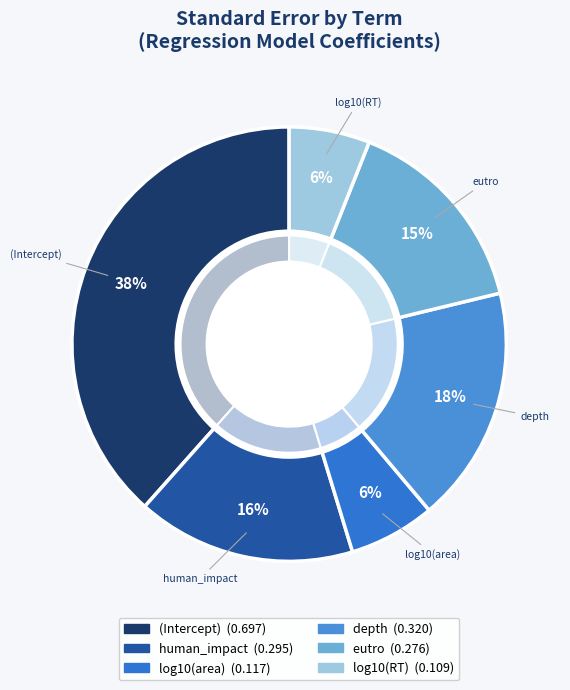

To the nearest percent, what percentage of the pie is depth?

18%